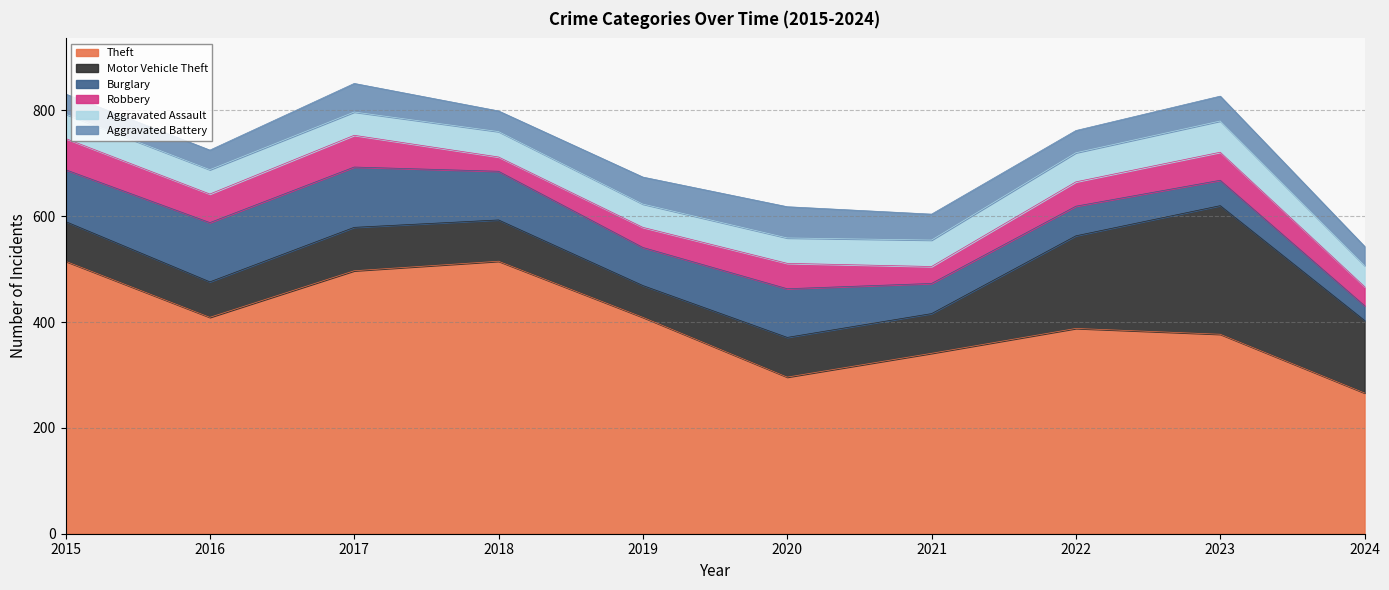

Between 2022 and 2015, which is larger?

2015